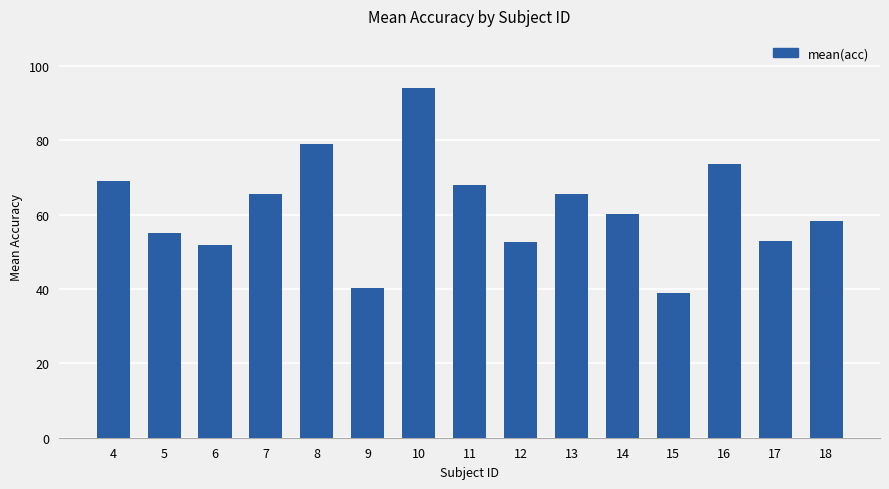

True or false: the data shows 60.2 at 14.

True